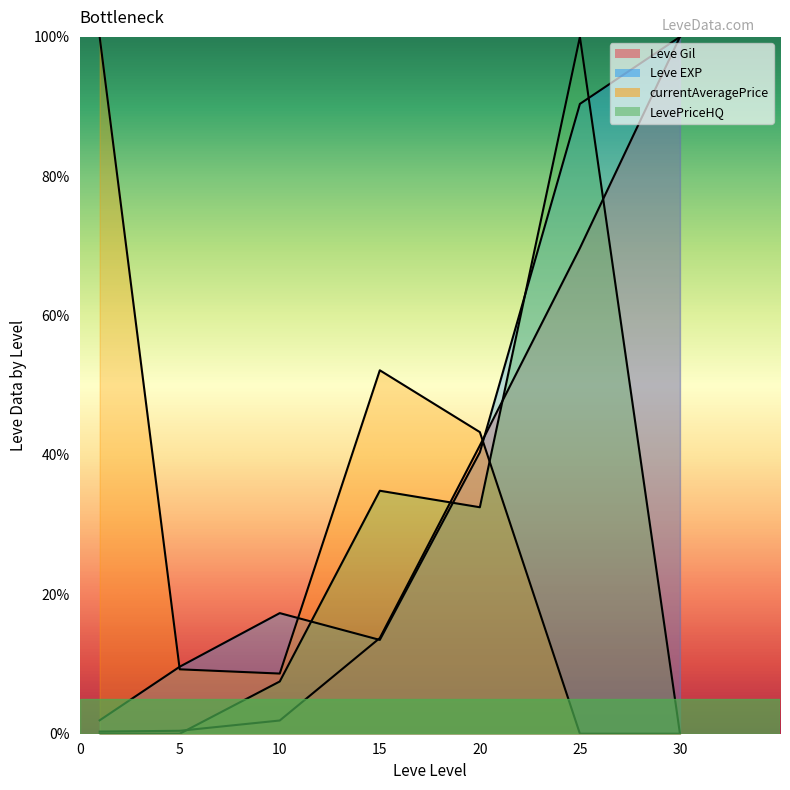

Which series changed the most between 20 and 30?

Leve EXP